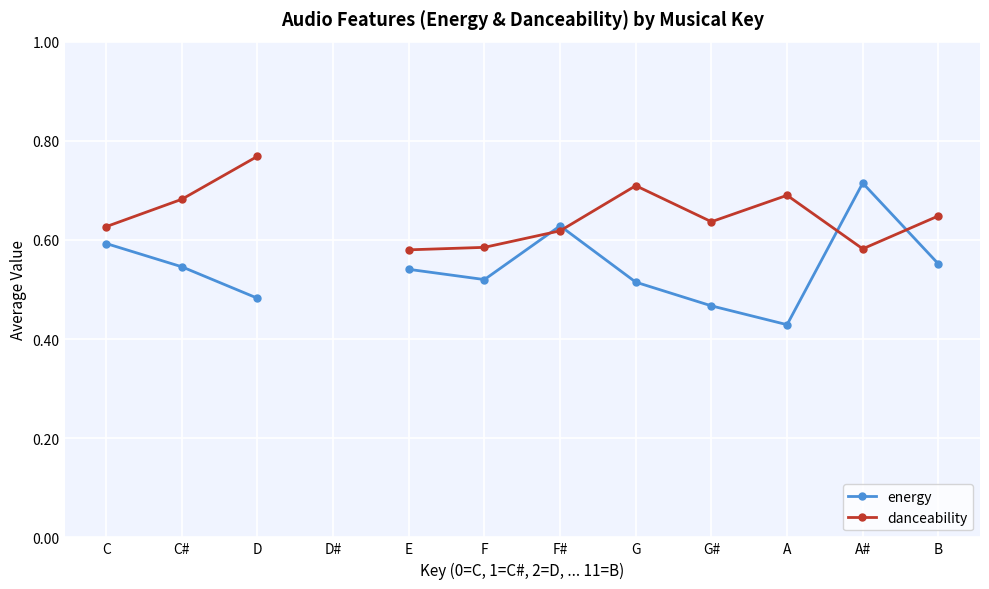

At how many categories does at least one series exceed 0?

11